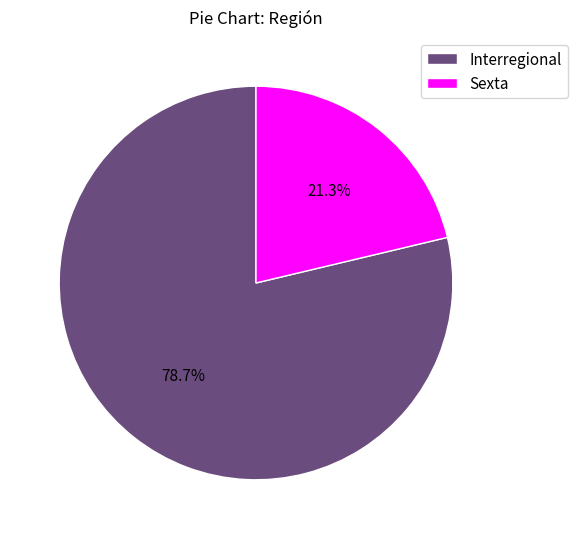

What is the largest slice in the pie chart?

Interregional